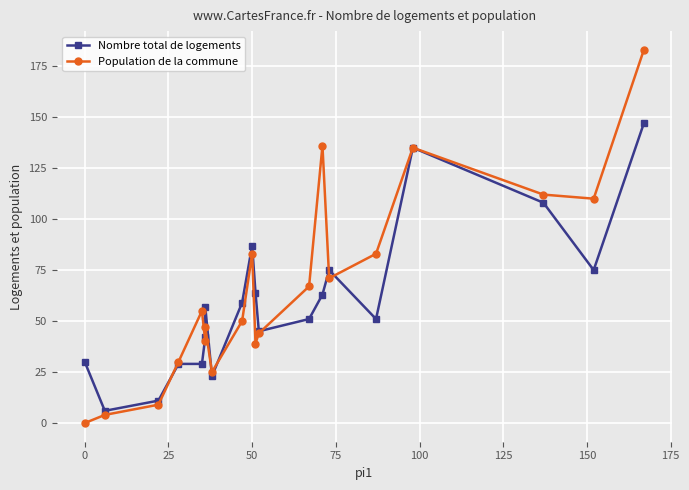

Which series has the widest spread of values?

Population de la commune